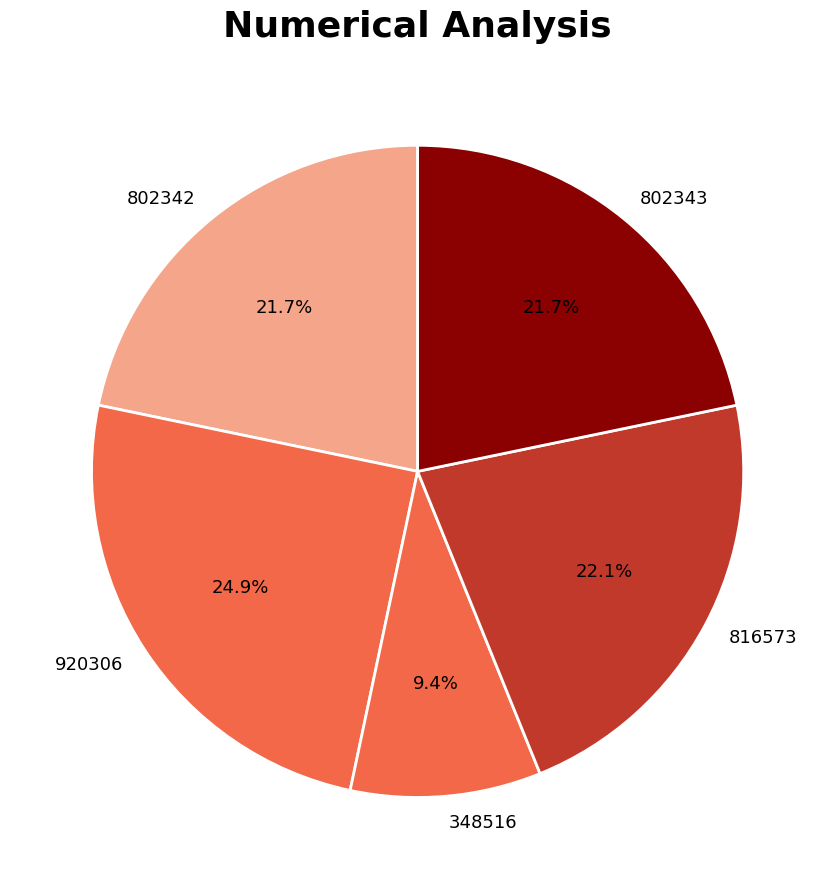

Is there any slice that represents more than half of the pie?

No